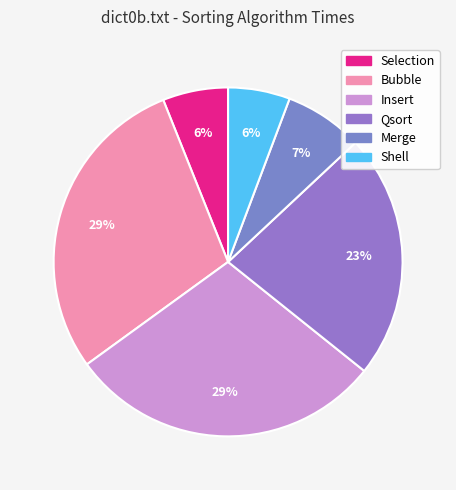

Which slice is the smallest?

Shell